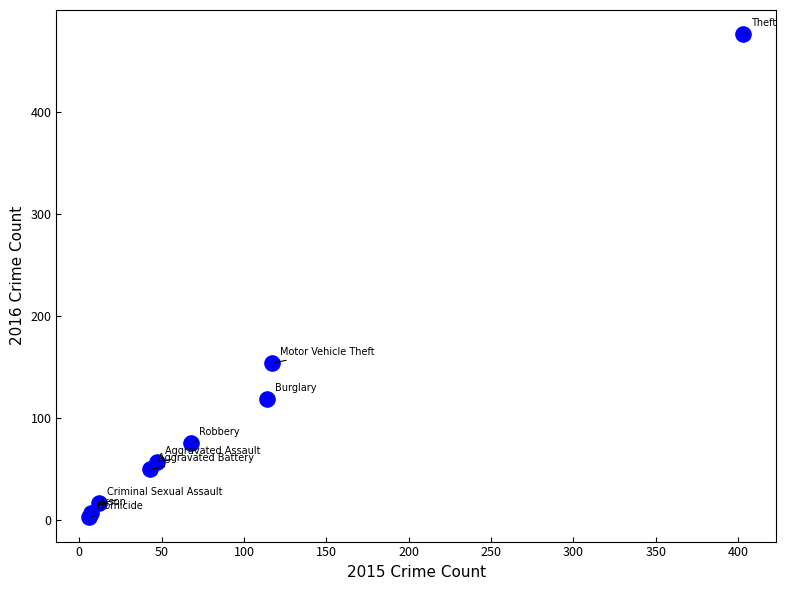

What Y value in the scatter plot is closest to 239?

154